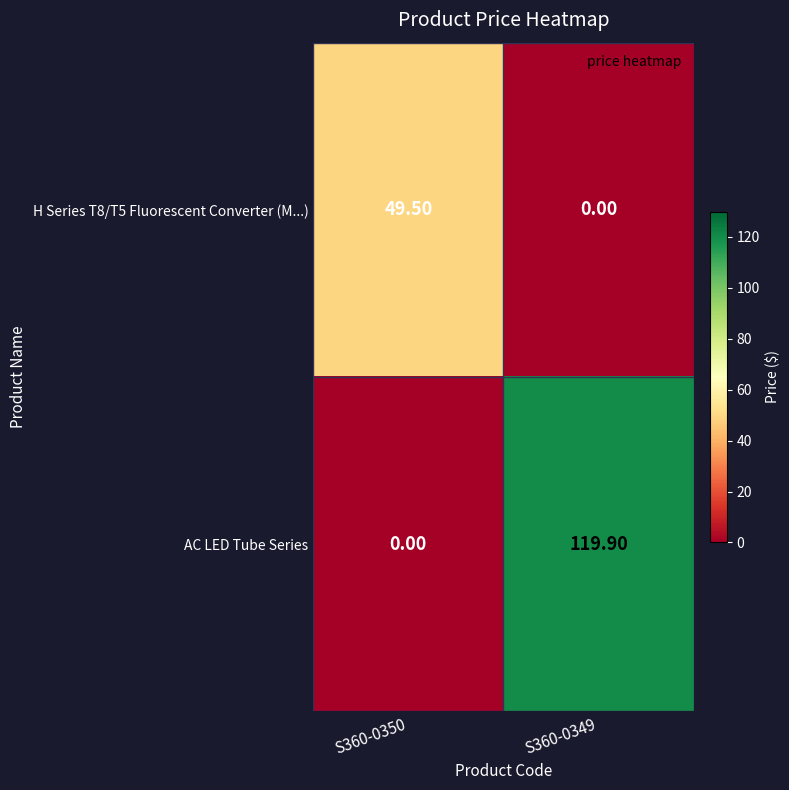

How many series are shown in this chart?

2